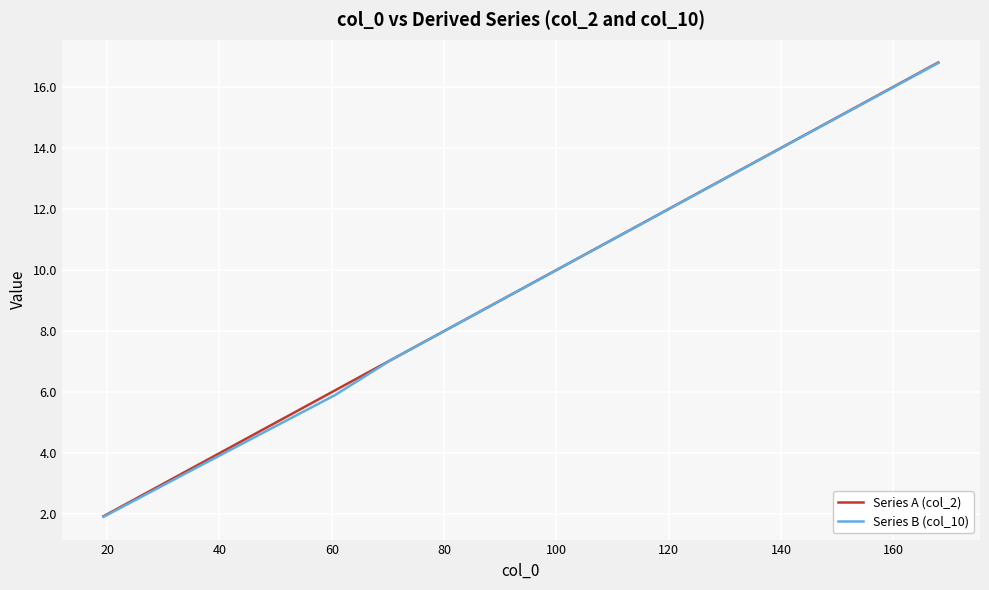

What is the minimum value shown in the chart?

1.9